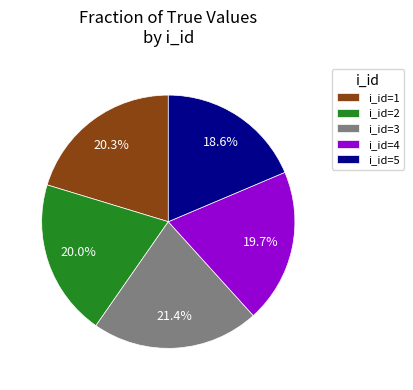

Which slice is the smallest?

i_id=5